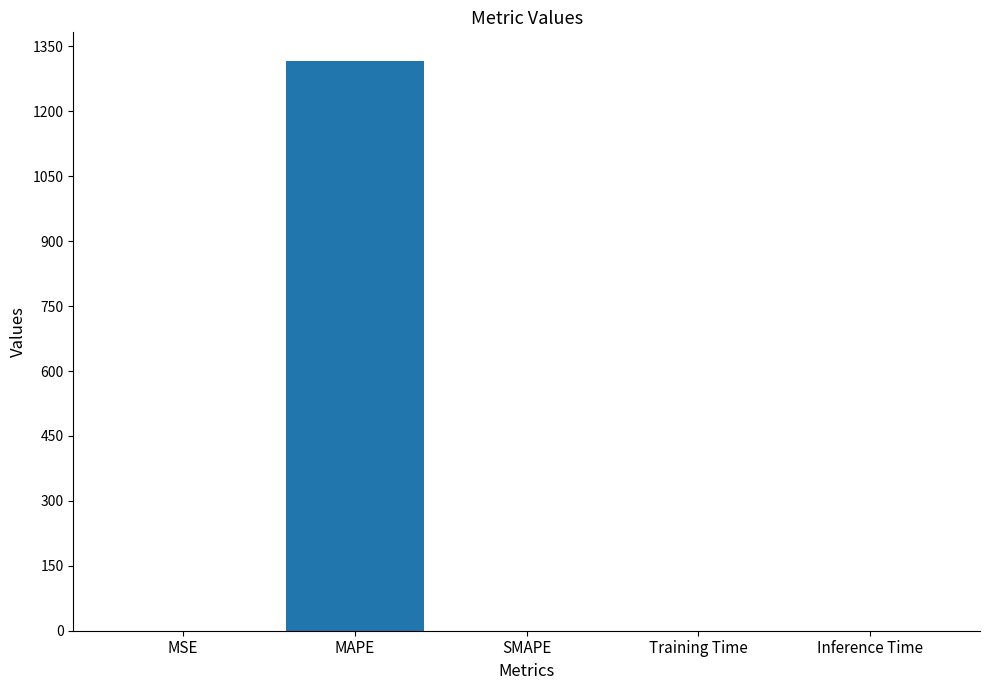

At which category does the chart reach its peak across all series?

MAPE